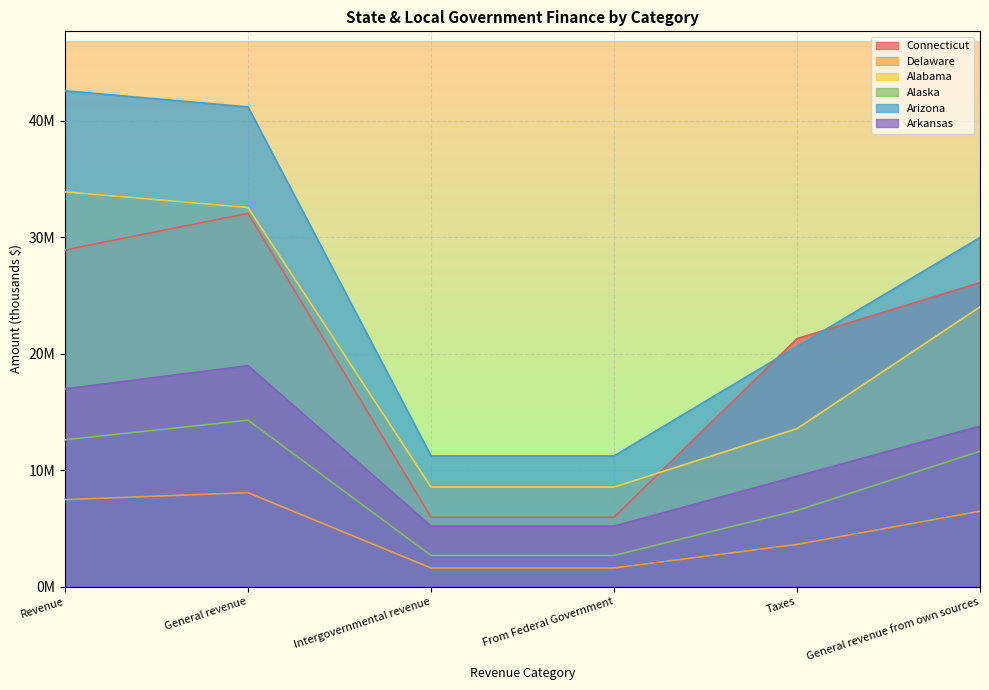

What is the sum of the Arkansas values at From Federal Government and Revenue?

22160837